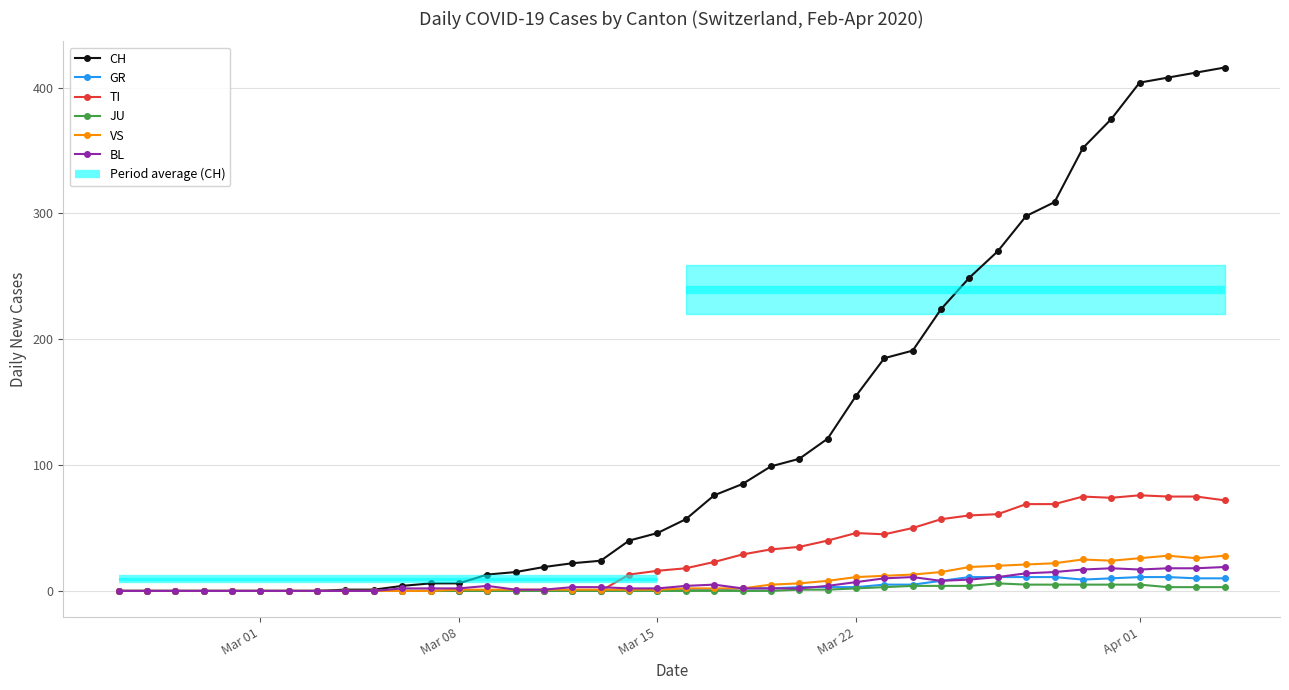

What is the maximum value for CH?

416